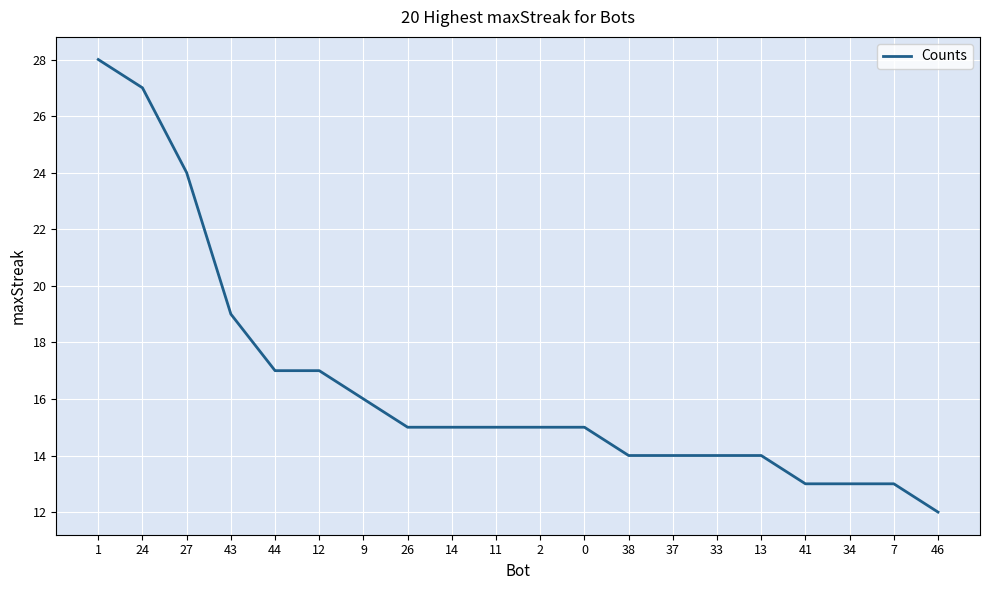

The value at 9 is 16. True or false?

True